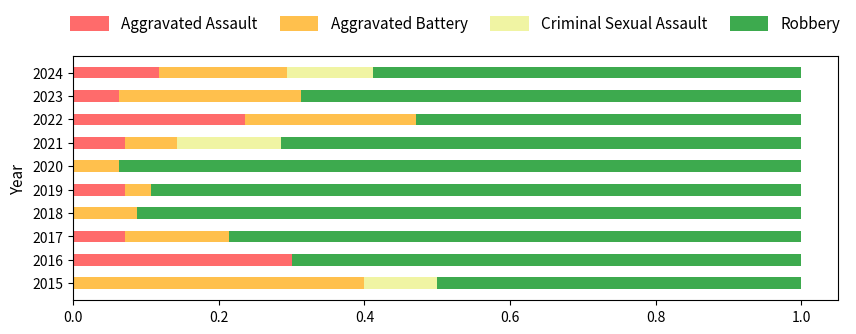

Is it true that Aggravated Assault equals -0.2 at 2018?

False